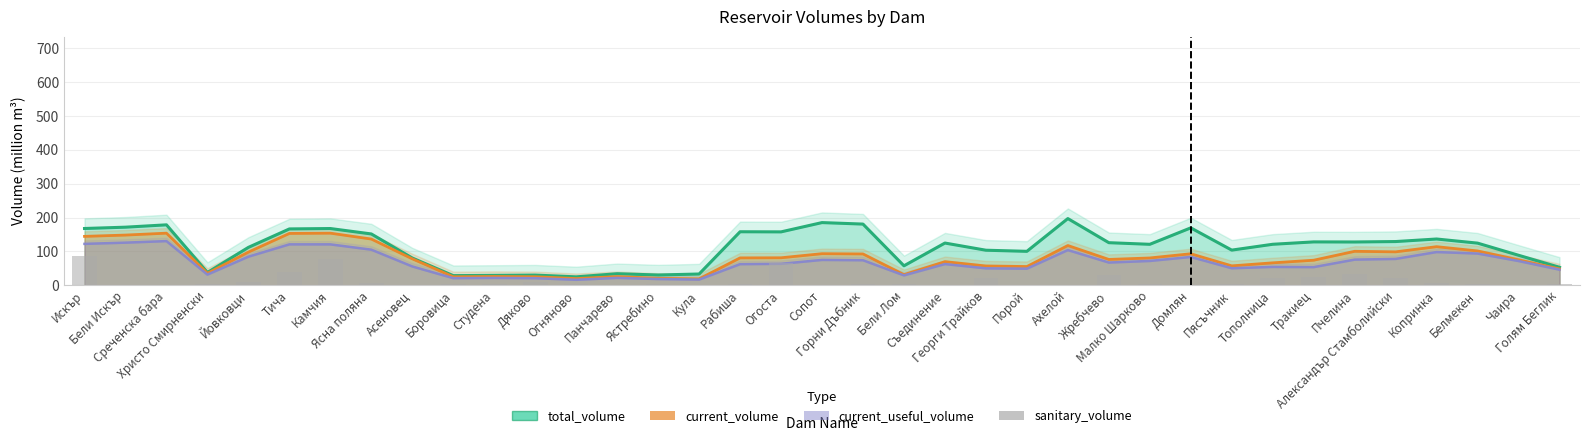

How many data points in current_useful_volume are above 63?

19